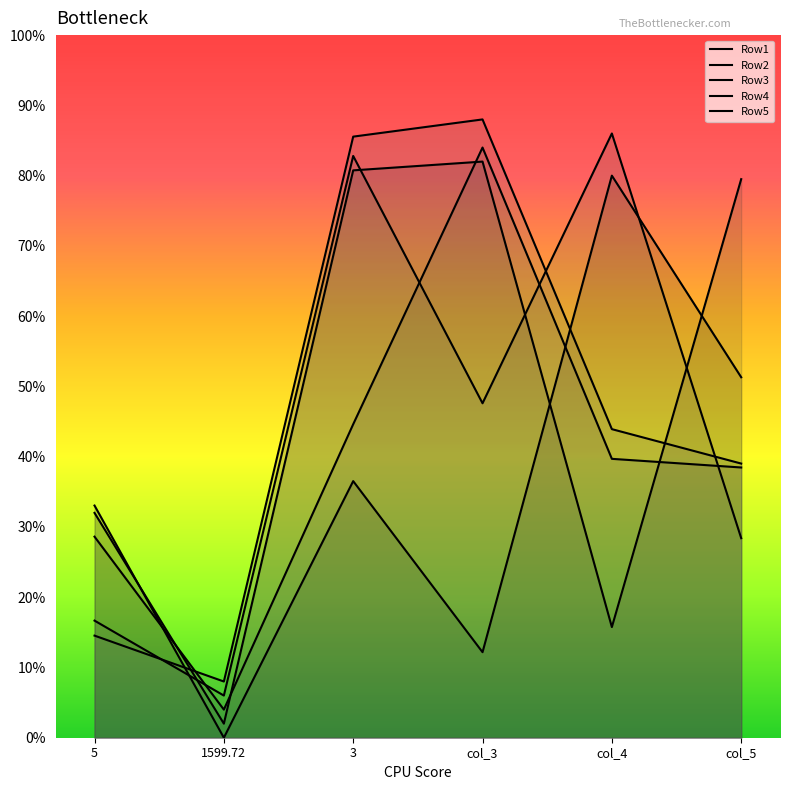

Count the number of categories in the chart.

6